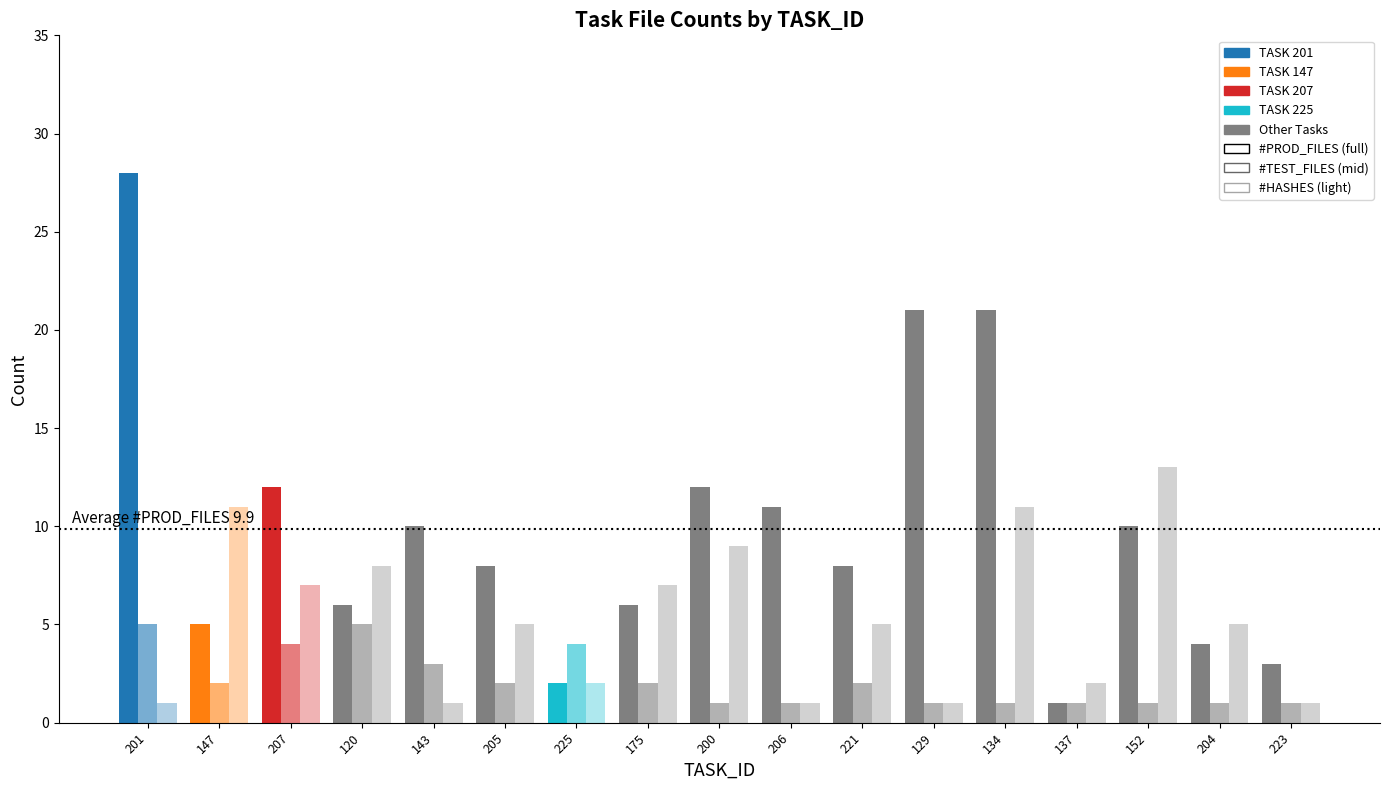

The #PROD_FILES series shows 3 at 15. True or false?

False